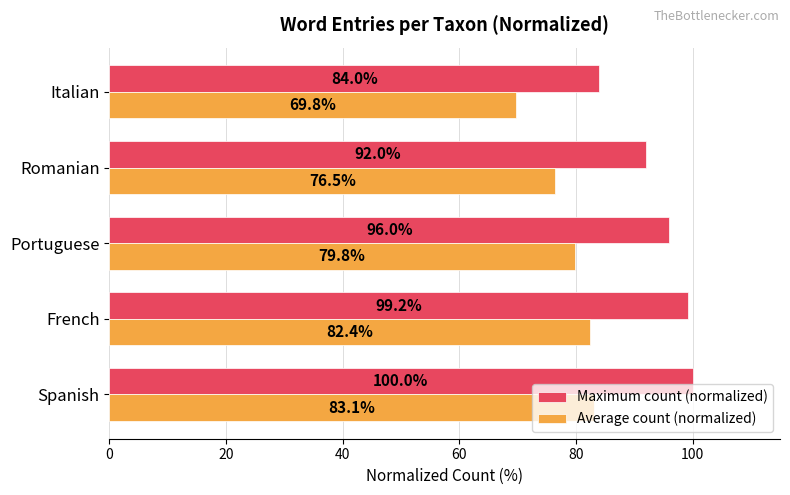

At which label is Average count (normalized) closest to 76?

Romanian